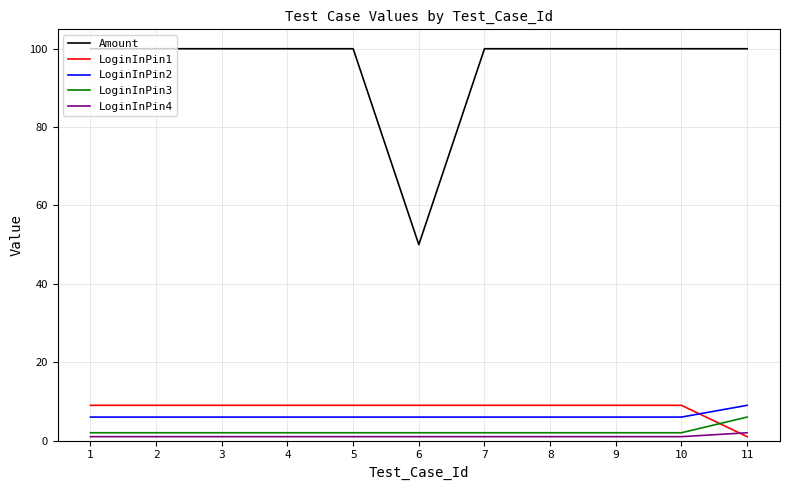

Does the chart display data point markers on the line(s)?

No